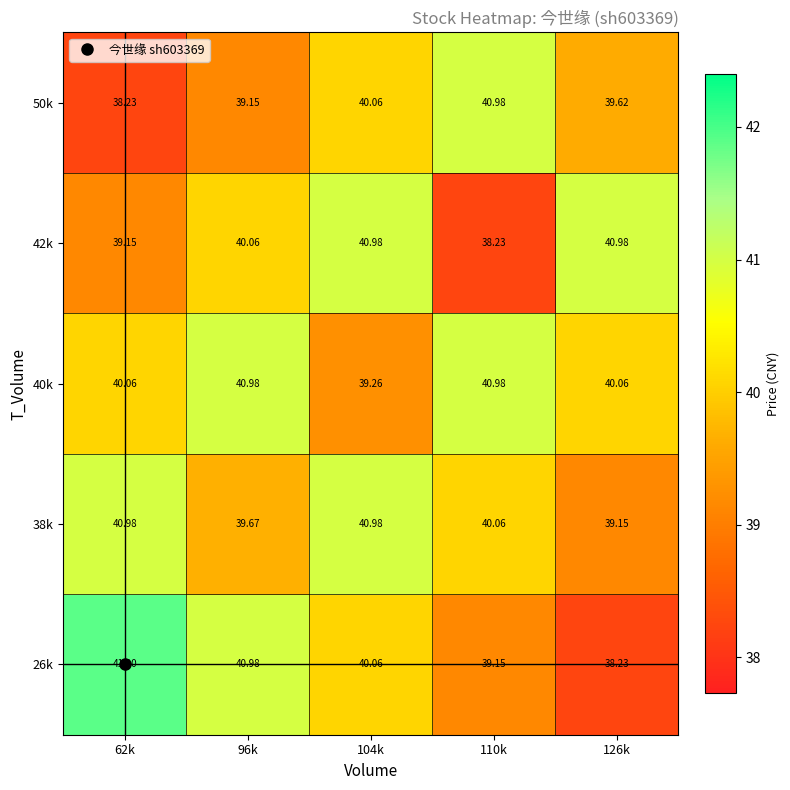

Is the value of 50k at 126k greater than the value of 42k at 96k?

No